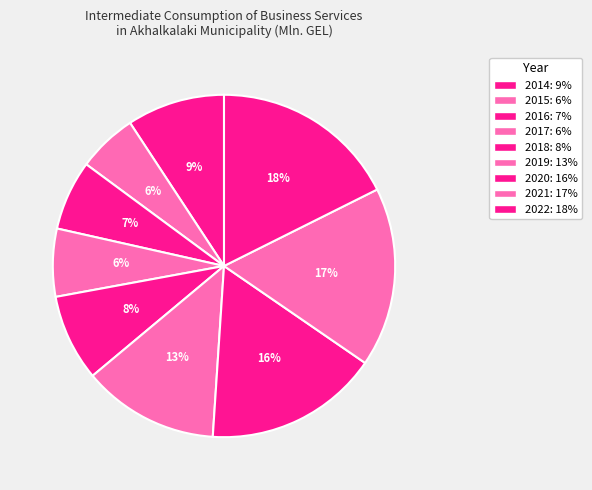

What is the change in value from 2016 to 2018?

+5.2